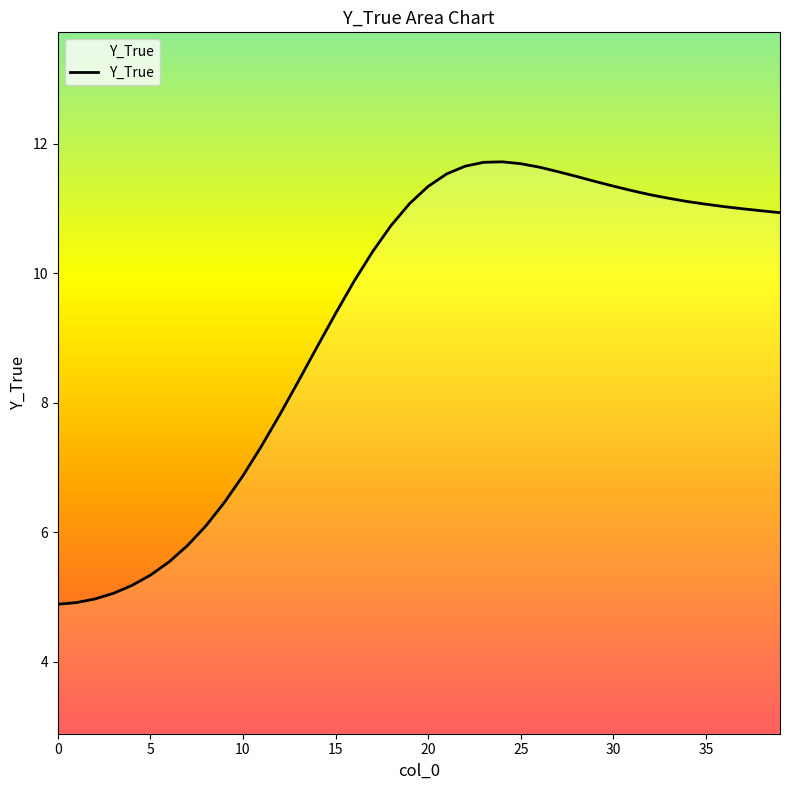

Does the chart display data point markers on the line(s)?

No